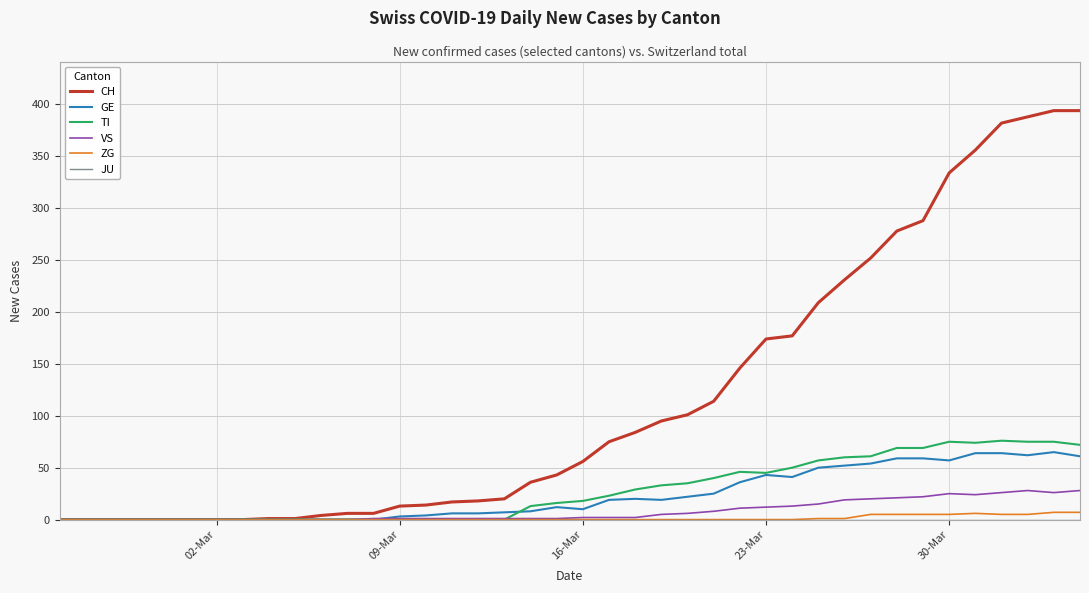

Which series has the largest total across all categories?

CH